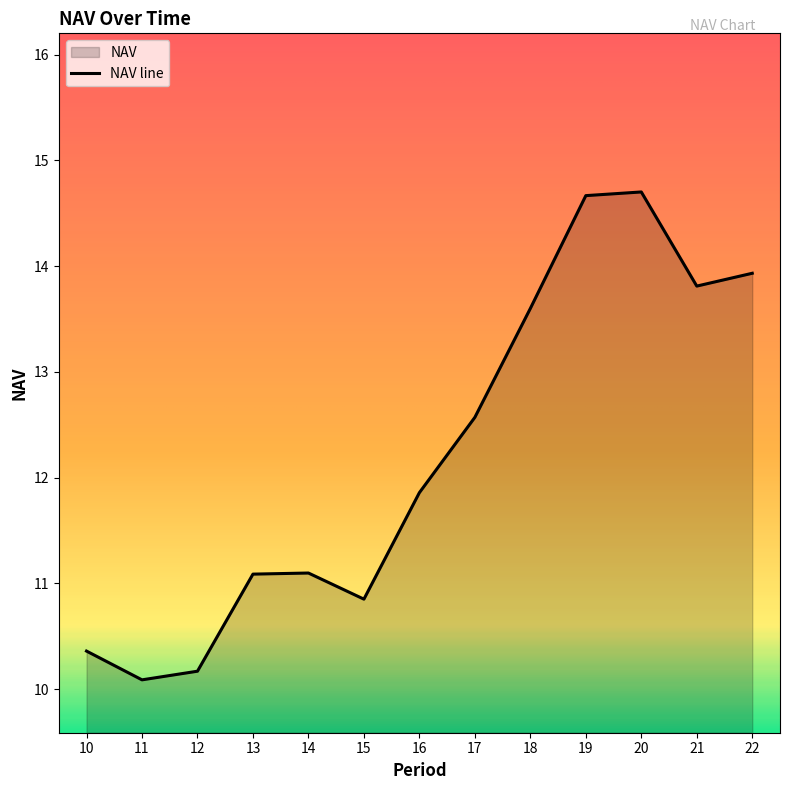

Reading right to left, transcribe all the data shown in this chart.

22=13.9	21=13.8	20=14.7	19=14.7	18=13.6	17=12.6	16=11.9	15=10.9	14=11.1	13=11.1	12=10.2	11=10.1	10=10.4